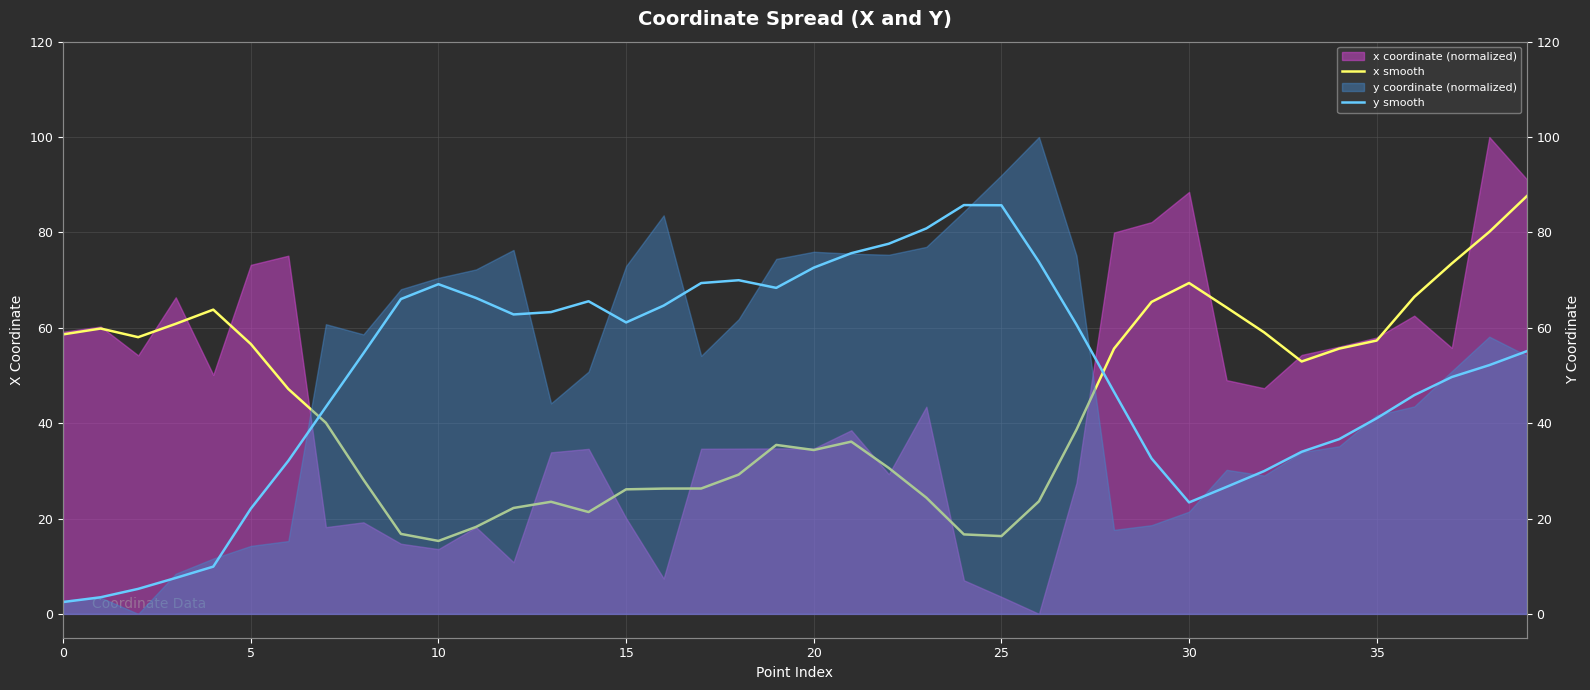

At how many categories does at least one series exceed 60?

28